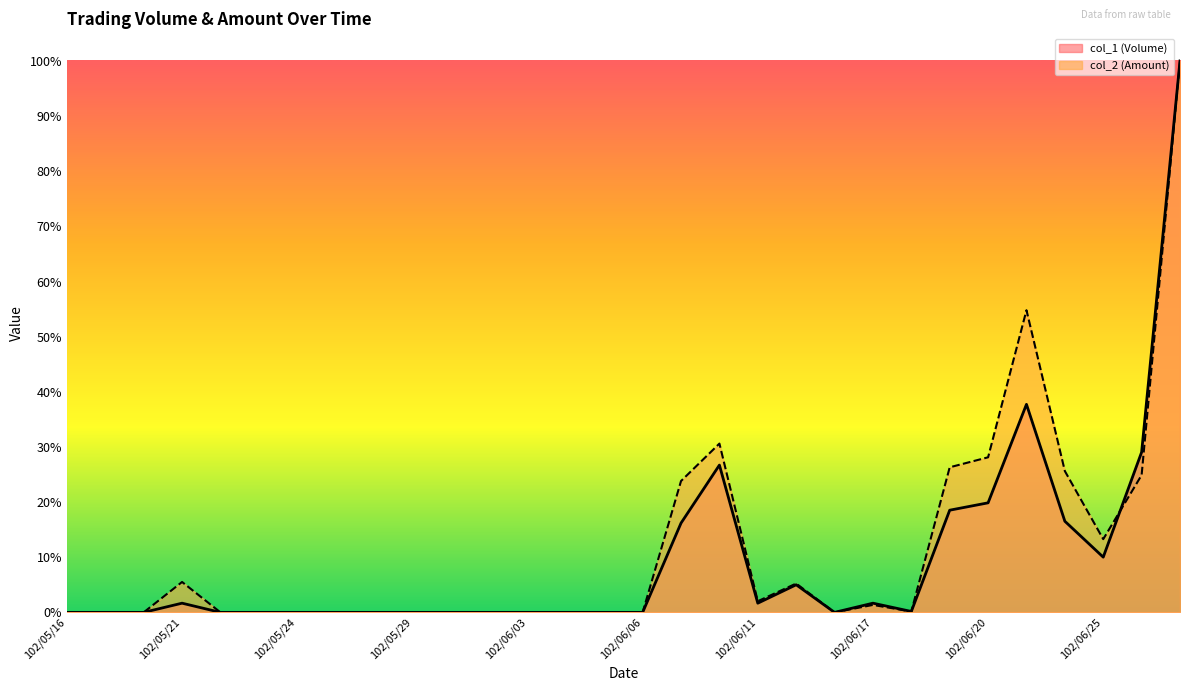

Reading left to right, list all the values displayed in this chart.

col_1 (Volume): 0.0	0.0	0.0	1.7	0.0	0.0	0.0	0.0	0.0	0.0	0.0	0.0	0.0	0.0	0.0	0.0	16.2	26.7	1.7	5.0	0.0	1.7	0.2	18.5	19.9	37.7	16.5	10.0	29.0	100.0
col_2 (Amount): 0.0	0.0	0.0	5.5	0.0	0.0	0.0	0.0	0.0	0.0	0.0	0.0	0.0	0.0	0.0	0.0	23.8	30.6	2.0	5.2	0.0	1.4	0.2	26.3	28.1	54.8	25.6	13.3	24.9	100.0